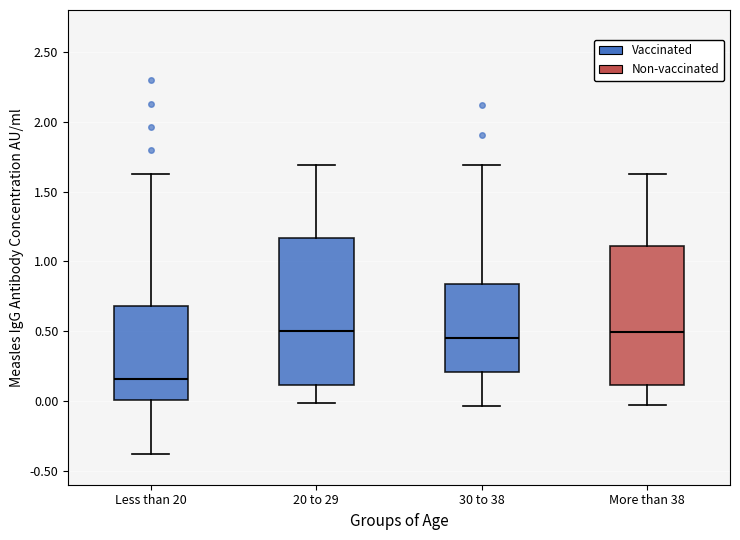

Reading left to right, read every box against the y-axis: the position of its median line, the range the box covers, and the ends of its whiskers. The values are not printed on the chart, so give them approximately, as read against the axis.

Less than 20: median 0.15, box 0.00 to 0.70, whiskers -0.40 to 1.65
20 to 29: median 0.50, box 0.10 to 1.15, whiskers 0.00 to 1.70
30 to 38: median 0.45, box 0.20 to 0.85, whiskers -0.05 to 1.70
More than 38: median 0.50, box 0.10 to 1.10, whiskers -0.05 to 1.60